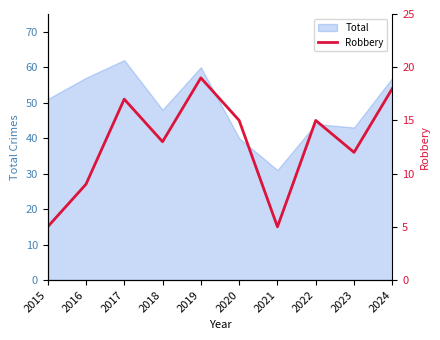

What is the smallest value displayed?

5